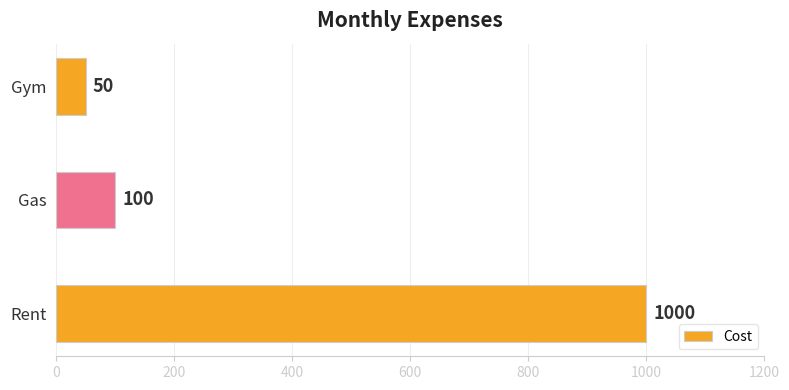

What is the sum of all values?

1150